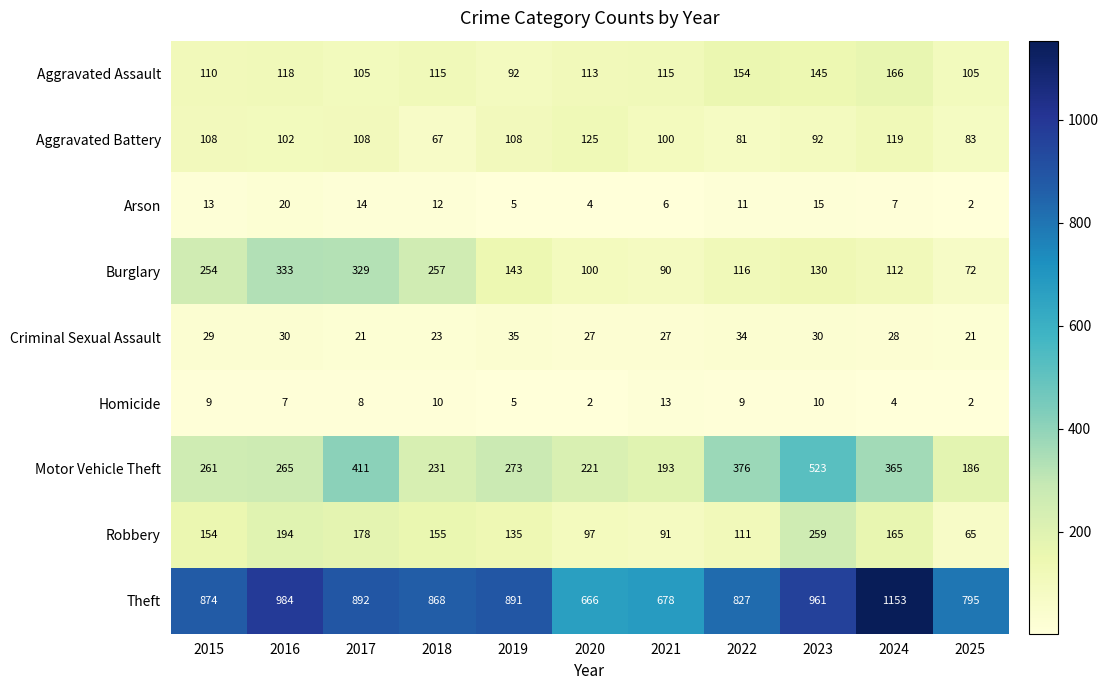

Count the number of categories in the chart.

11